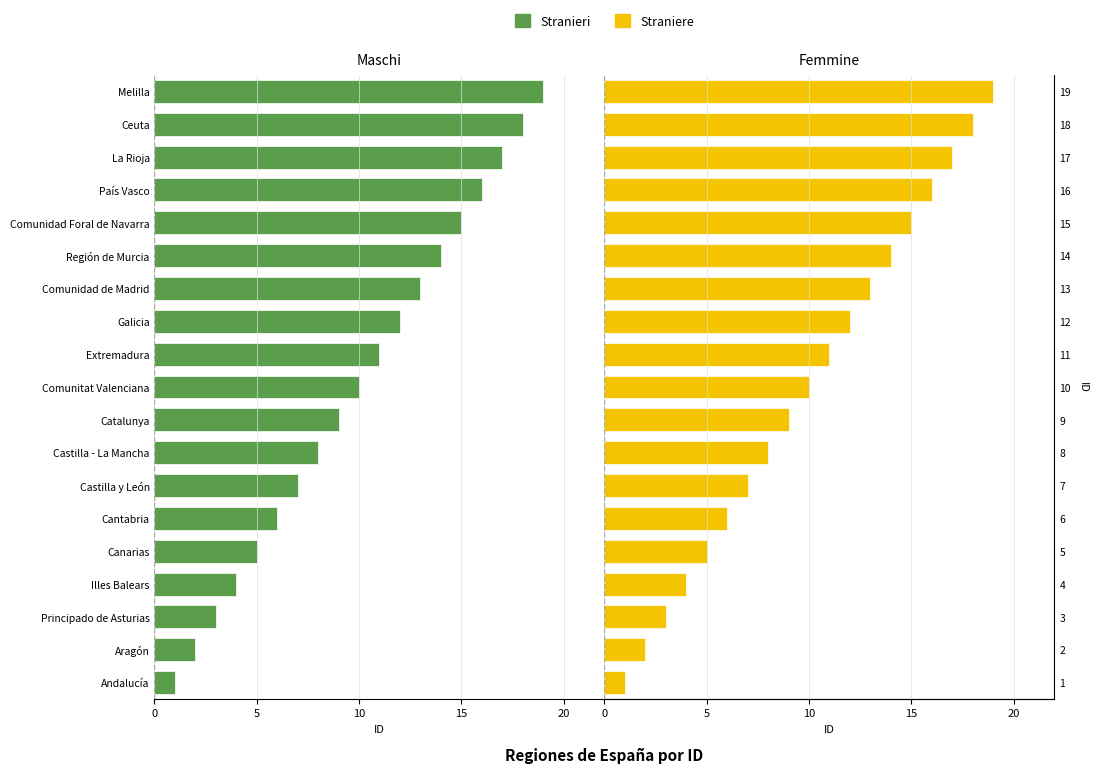

Rank the series by their average value, from lowest to highest.

Stranieri, Straniere